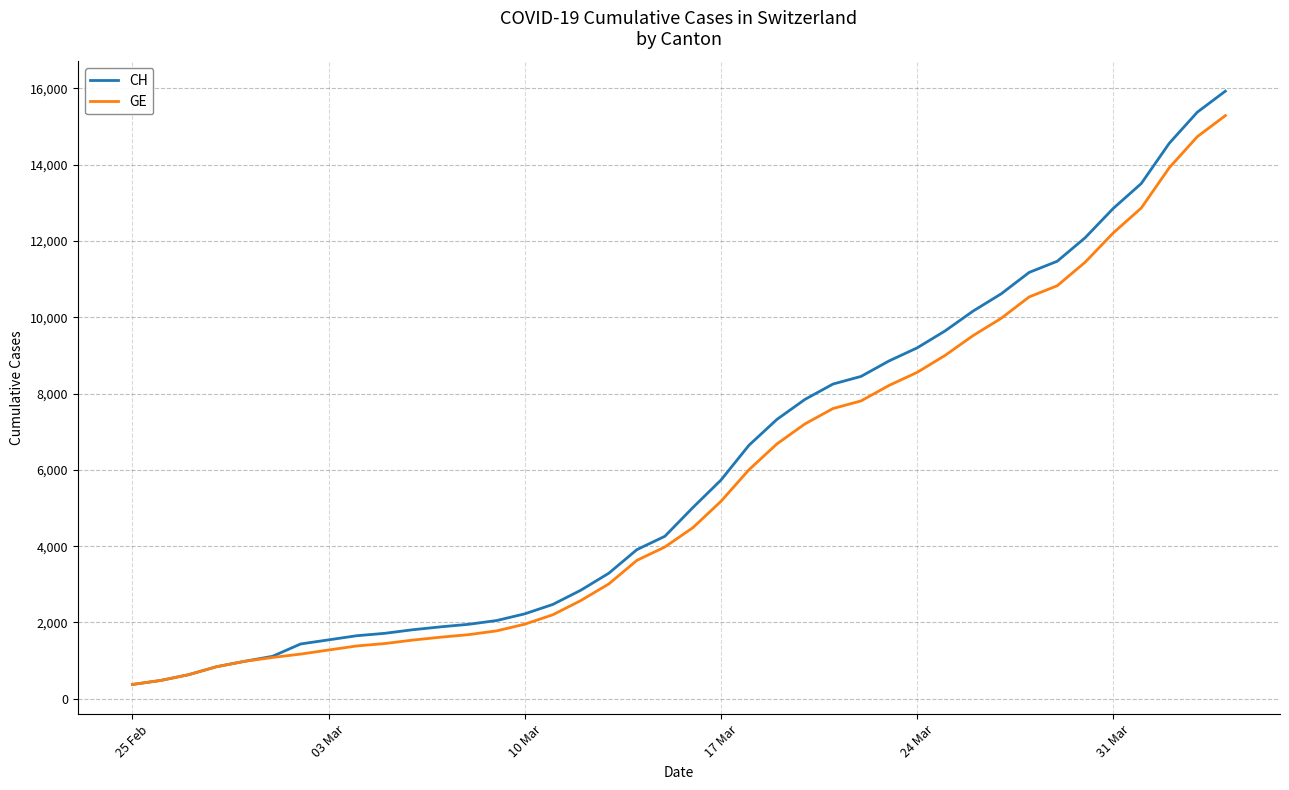

Which series has the widest spread of values?

CH